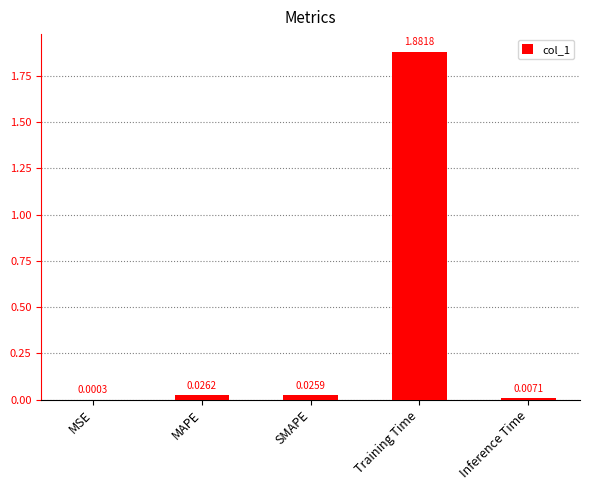

What is the change in value from Training Time to Inference Time?

-1.9